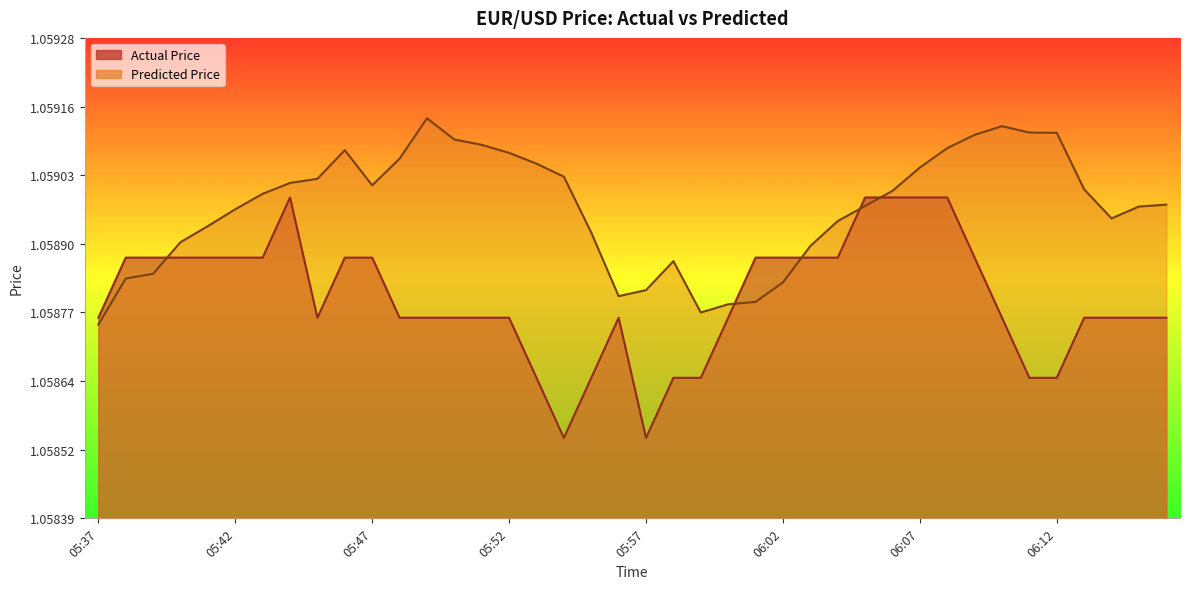

Which series changed the most between 05:37 and 06:16?

Predicted Price